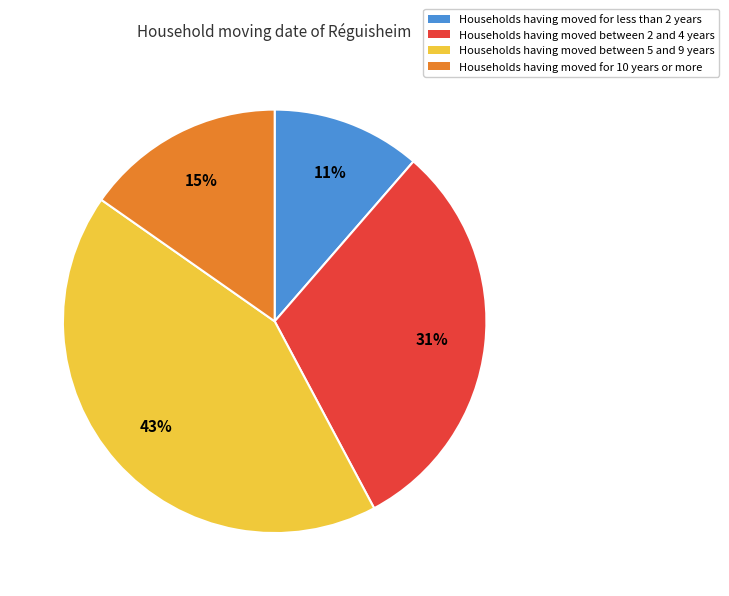

The Households having moved for less than 2 years slice represents 11% of the pie. True or false?

True